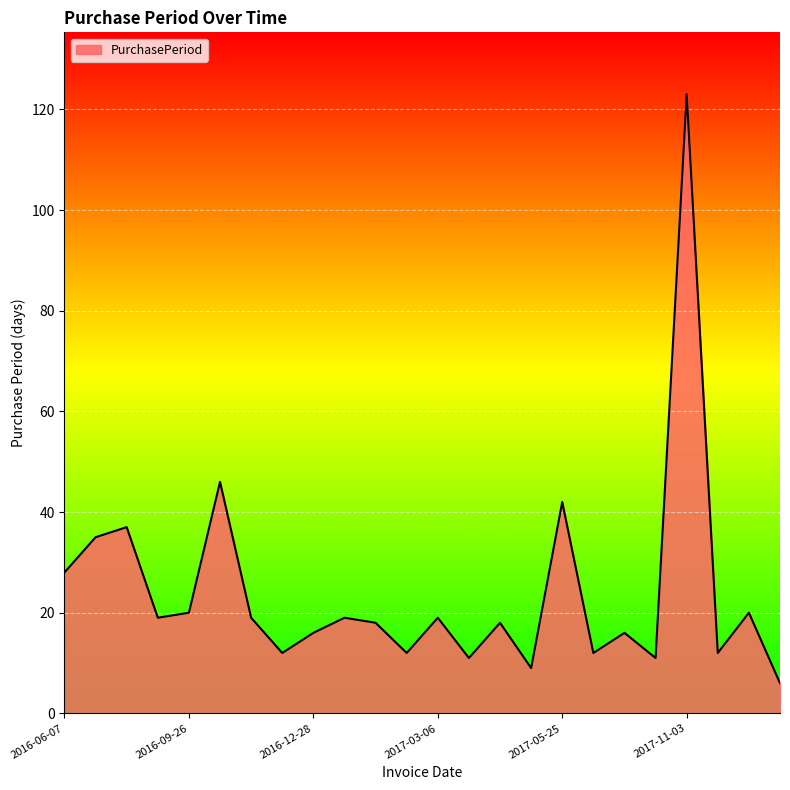

What is the greatest value displayed?

123